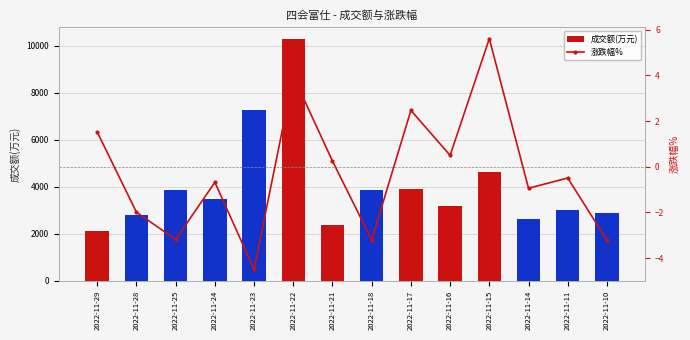

How many negative values does the 涨跌幅% series have?

8